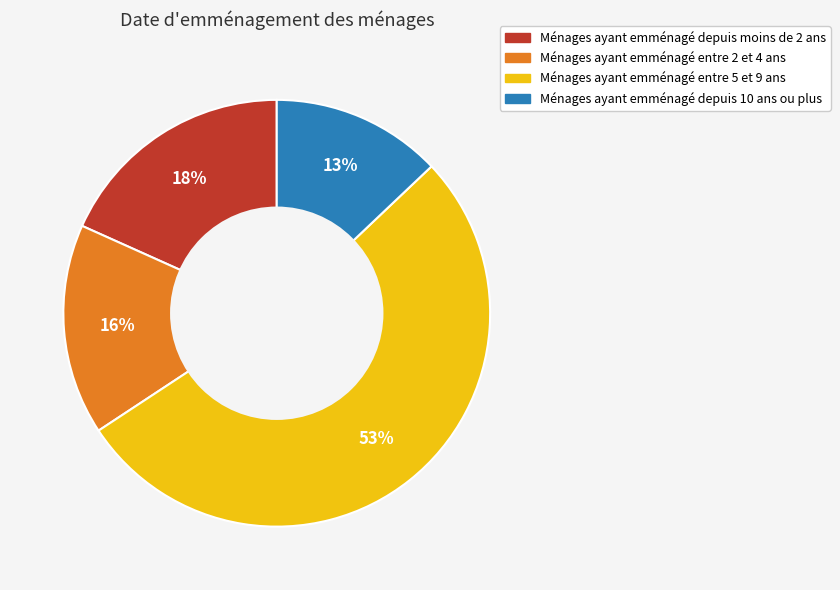

Rank the categories by value from highest to lowest.

Ménages ayant emménagé entre 5 et 9 ans, Ménages ayant emménagé depuis moins de 2 ans, Ménages ayant emménagé entre 2 et 4 ans, Ménages ayant emménagé depuis 10 ans ou plus